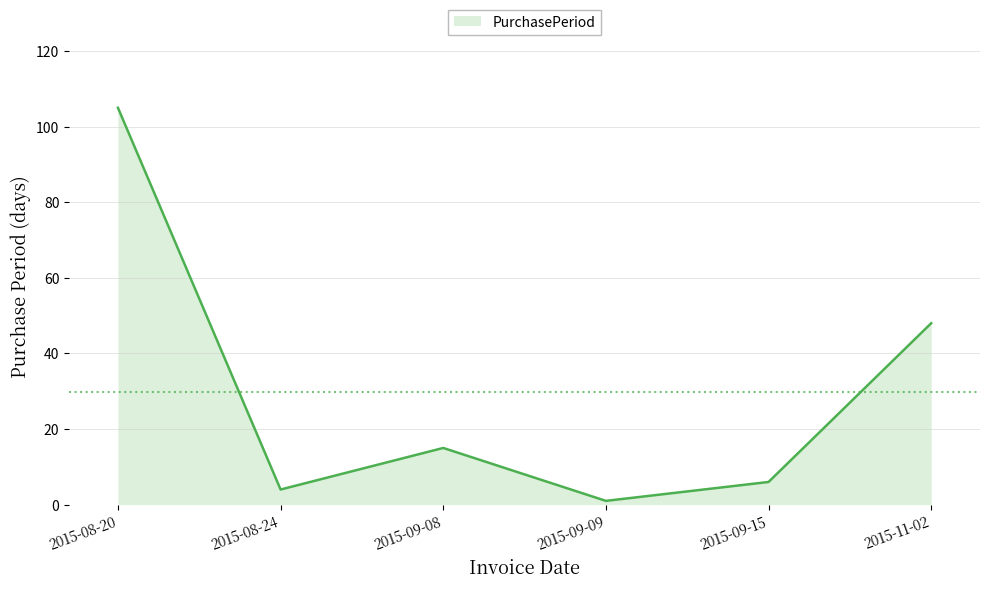

How many interior local valleys (lower than both neighbors) does the data have?

2